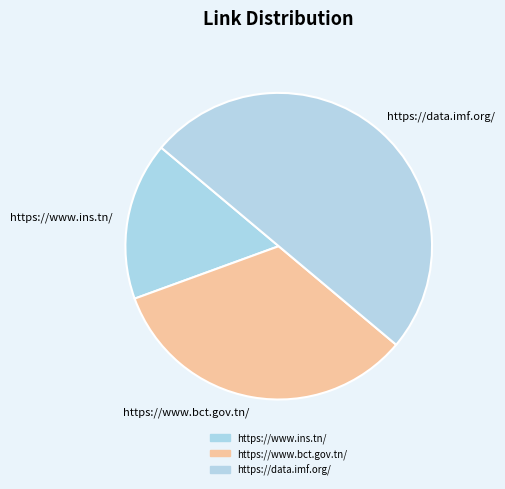

Does https://www.bct.gov.tn/ represent more than half of the total?

No